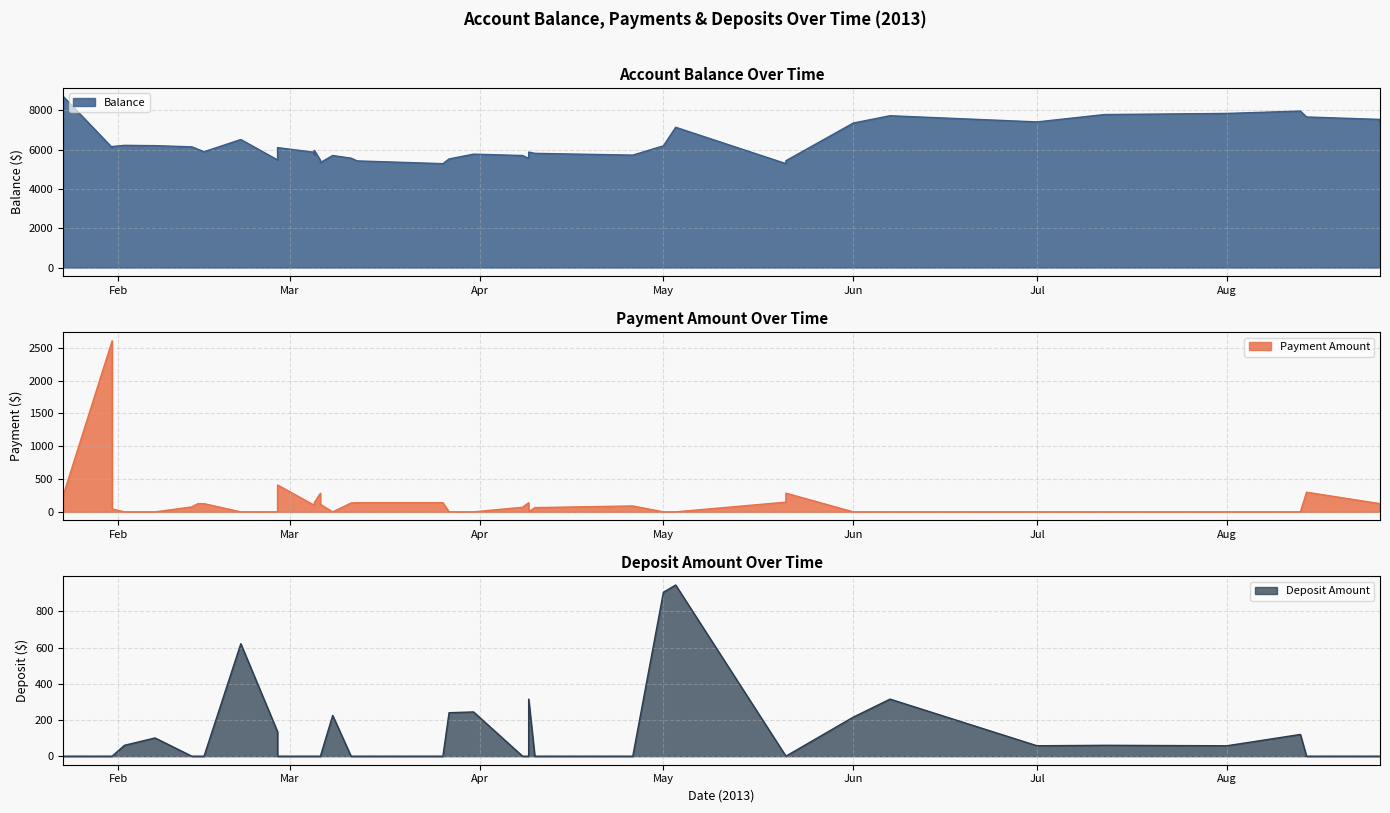

Which series has the largest total across all categories?

Balance